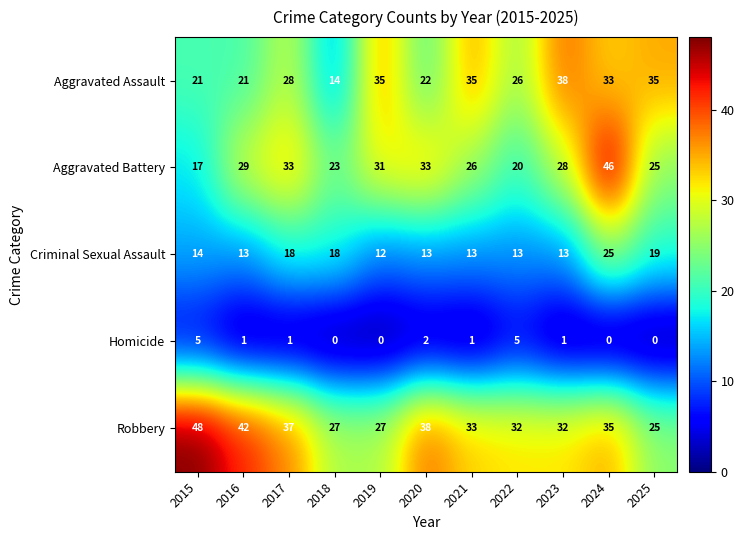

What is the approximate value of Criminal Sexual Assault at 2015?

14